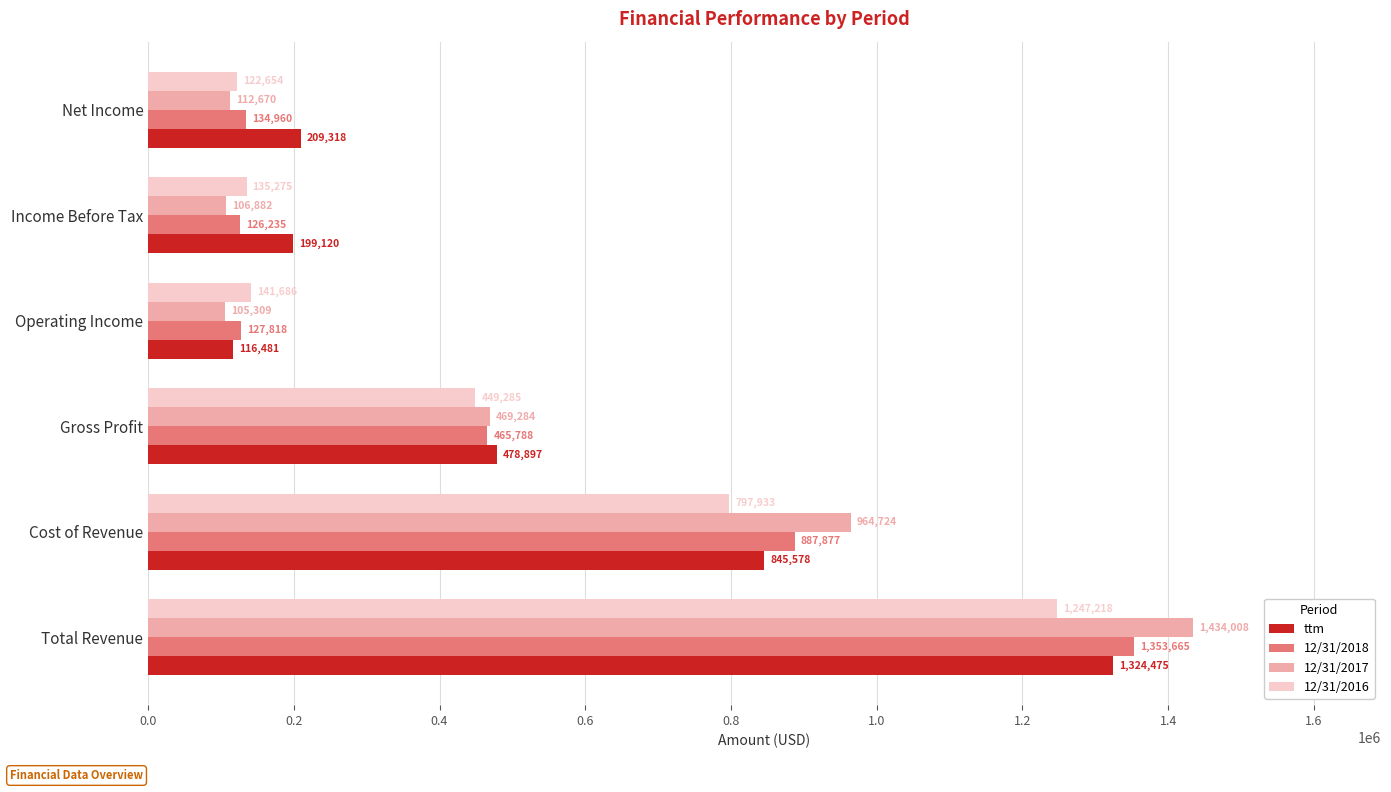

Read the 12/31/2017 value at Net Income, to the nearest 100.

112700